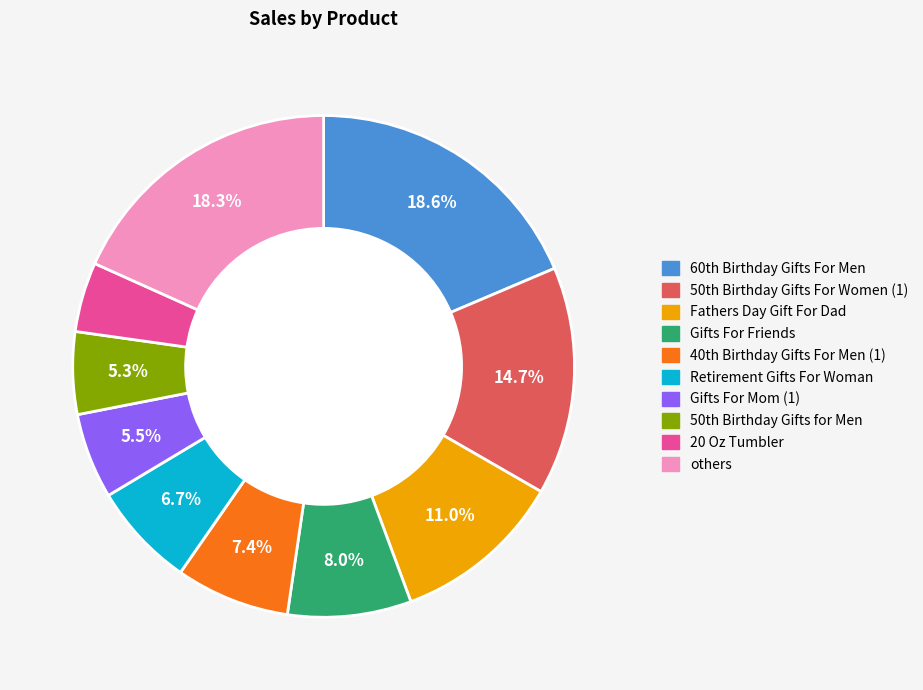

Is there a majority slice in this chart?

No